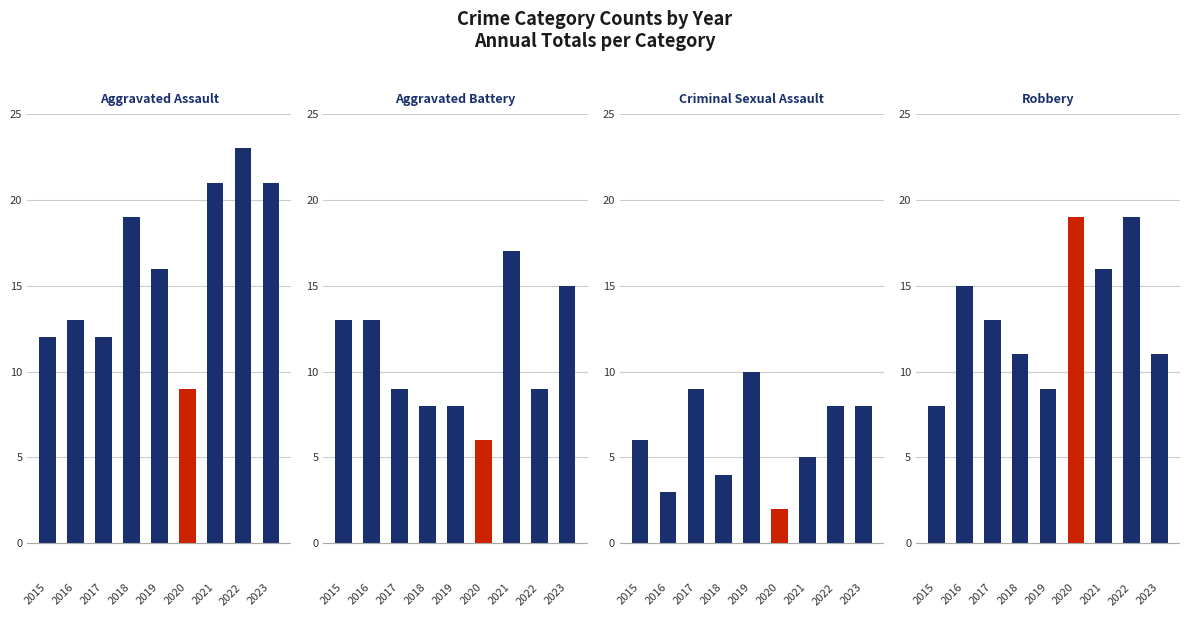

Count the number of categories in the chart.

9